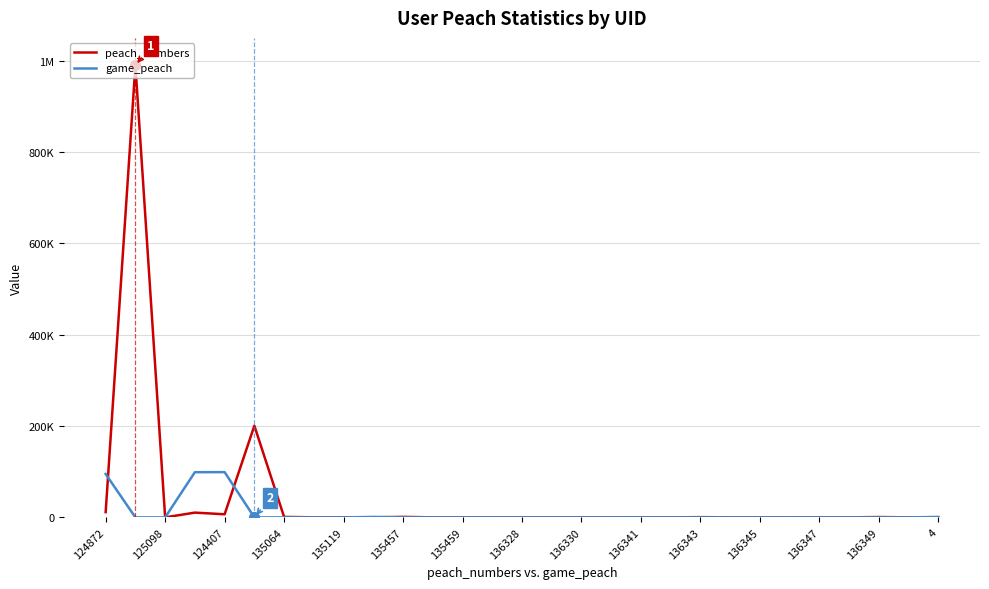

What are all the series names shown in the legend?

peach_numbers, game_peach